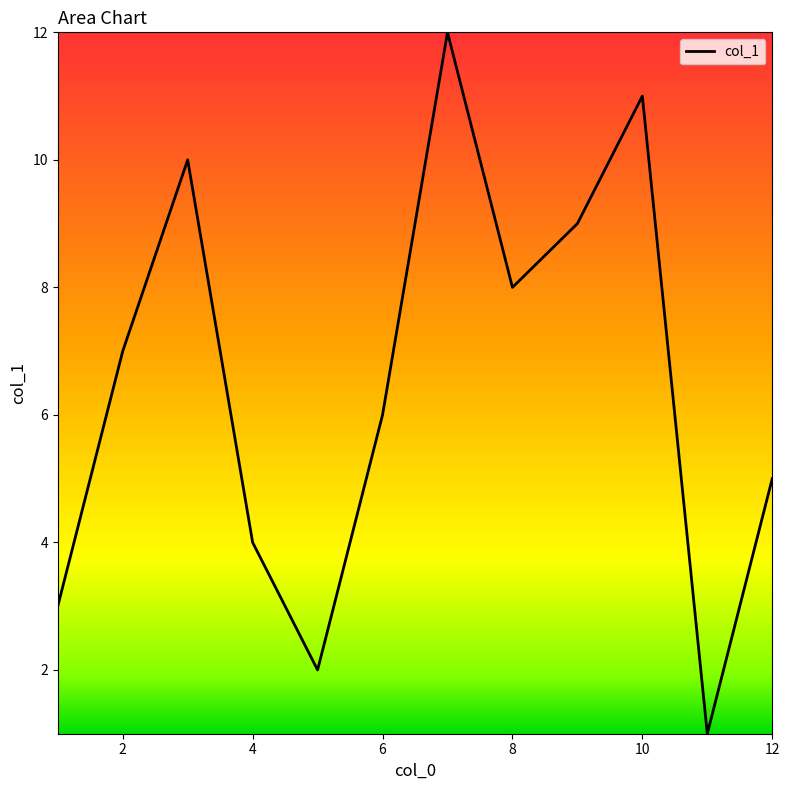

What is the greatest value displayed?

12